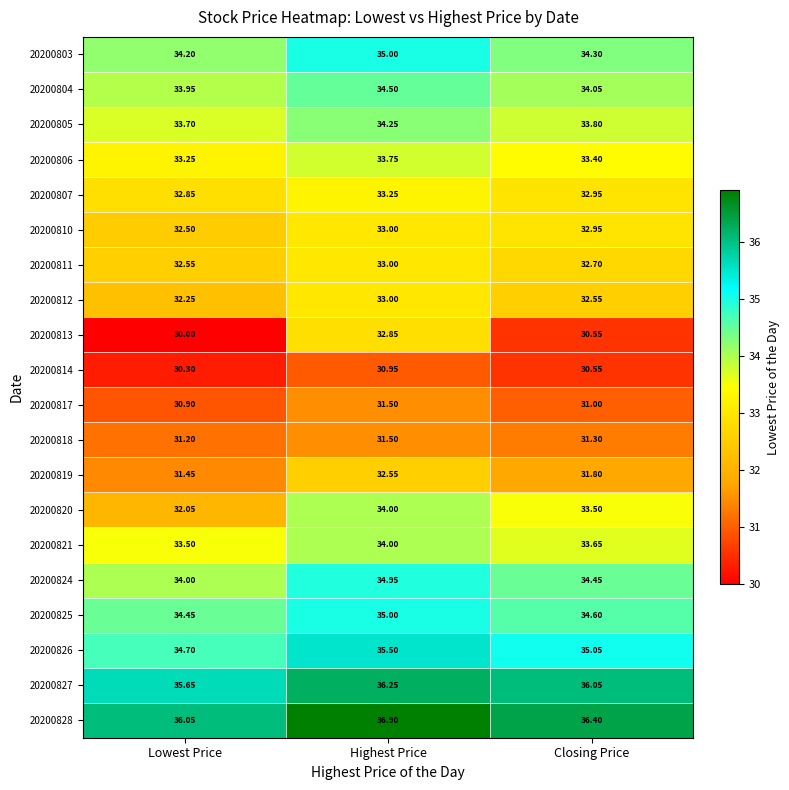

At which label is 20200813 closest to 31?

Closing Price